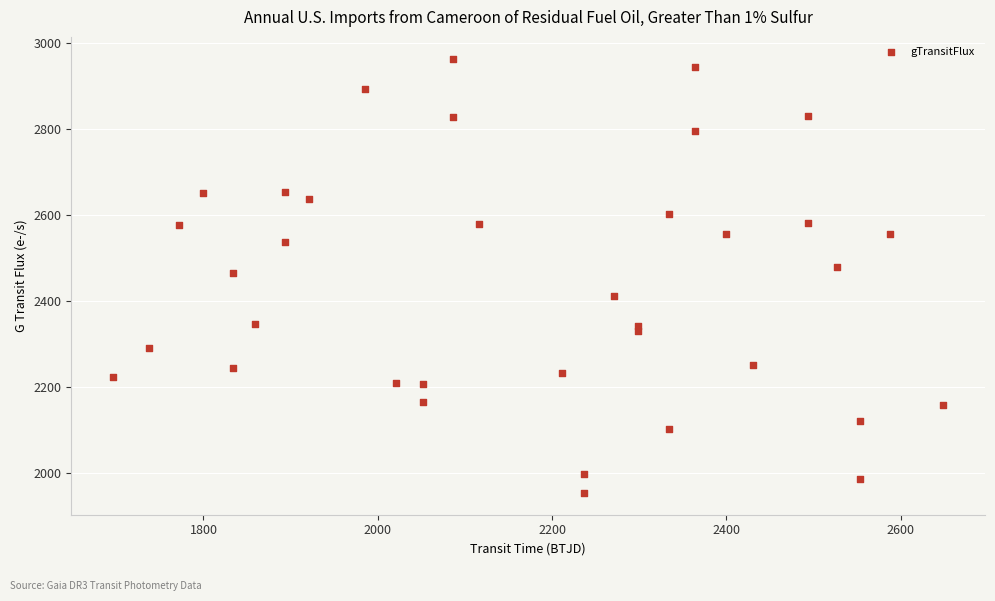

What is the range of X values (max minus min)?

953.1